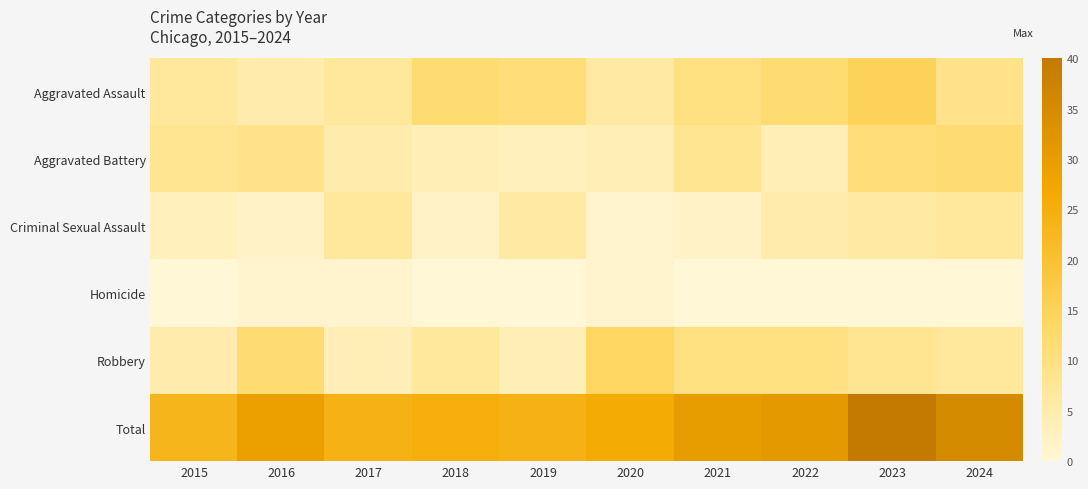

Which series has the widest spread of values?

Total